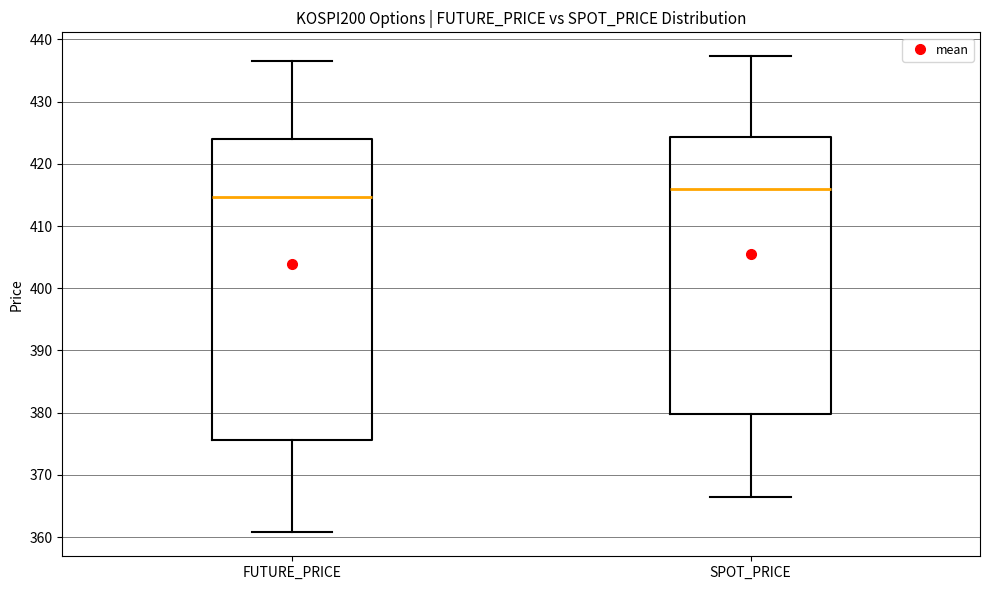

Reading left to right, read every box against the y-axis: the position of its median line, the range the box covers, and the ends of its whiskers. The values are not printed on the chart, so give them approximately, as read against the axis.

FUTURE_PRICE: median 415, box 376 to 424, whiskers 361 to 437
SPOT_PRICE: median 416, box 380 to 424, whiskers 366 to 437